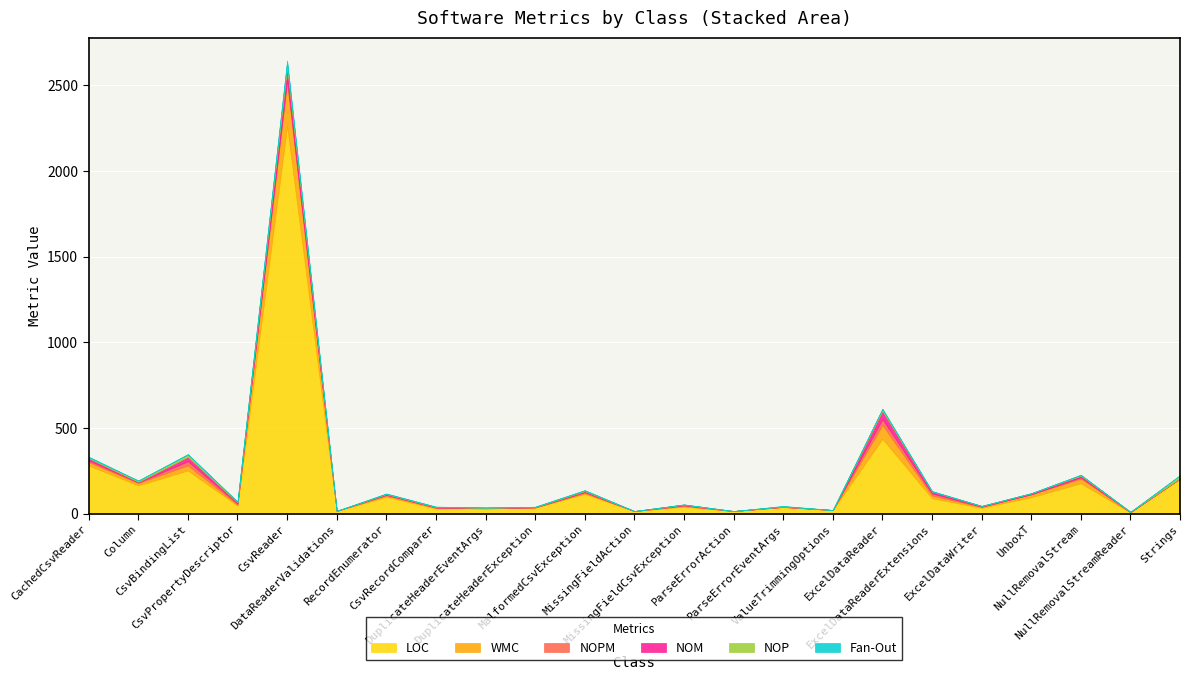

What is the difference between the second highest and minimum values in the NOPM series?

24